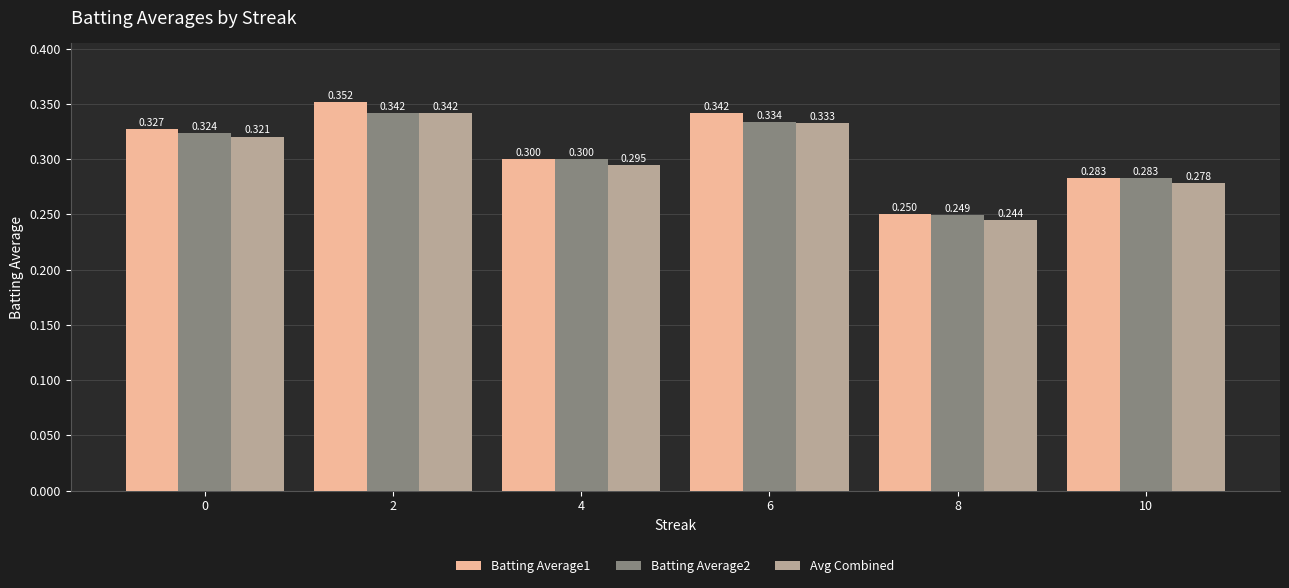

Is the value of Avg Combined at 2 greater than the value of Batting Average2 at 6?

Yes